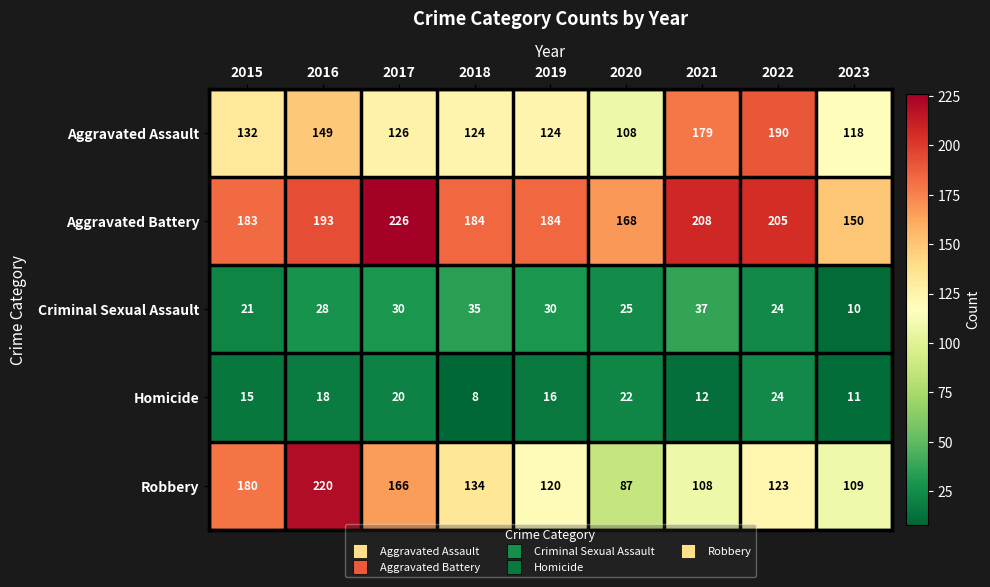

At which label is Homicide closest to 16?

2019